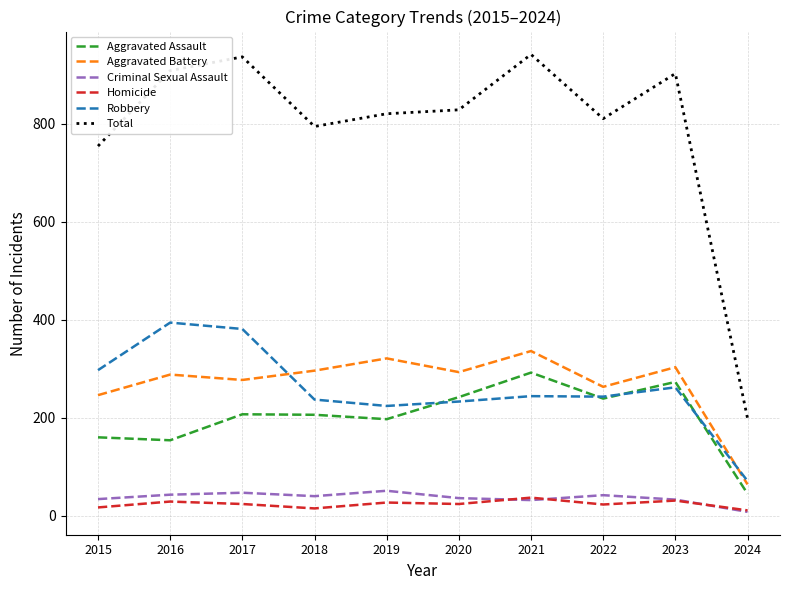

Which category has the lowest value in the Aggravated Battery series?

2024